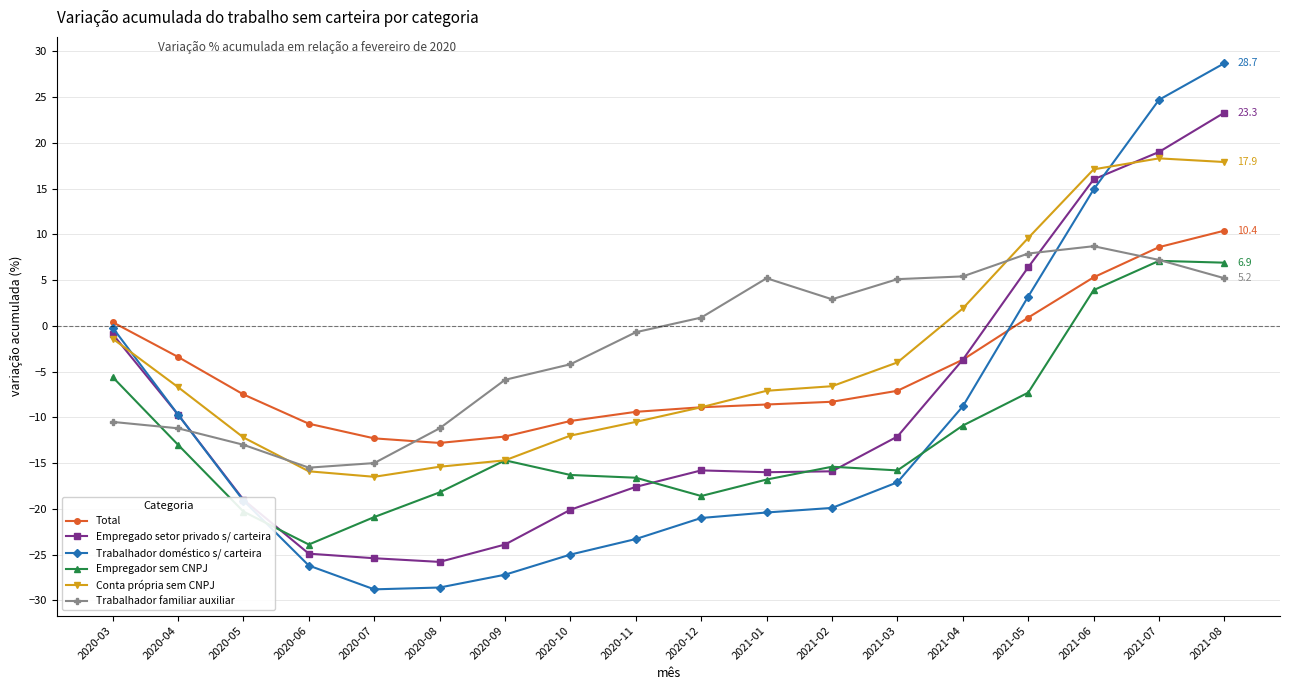

Which series has the largest range (max minus min)?

Trabalhador doméstico s/ carteira